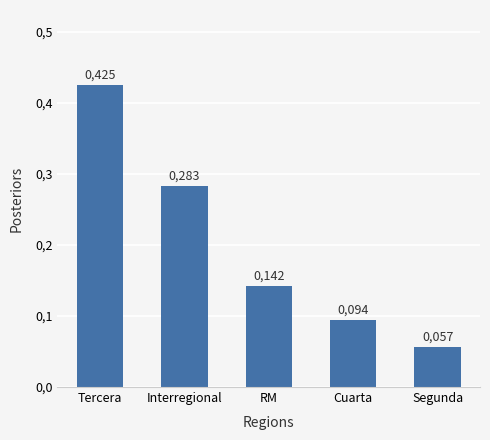

Does the chart contain any negative values?

No